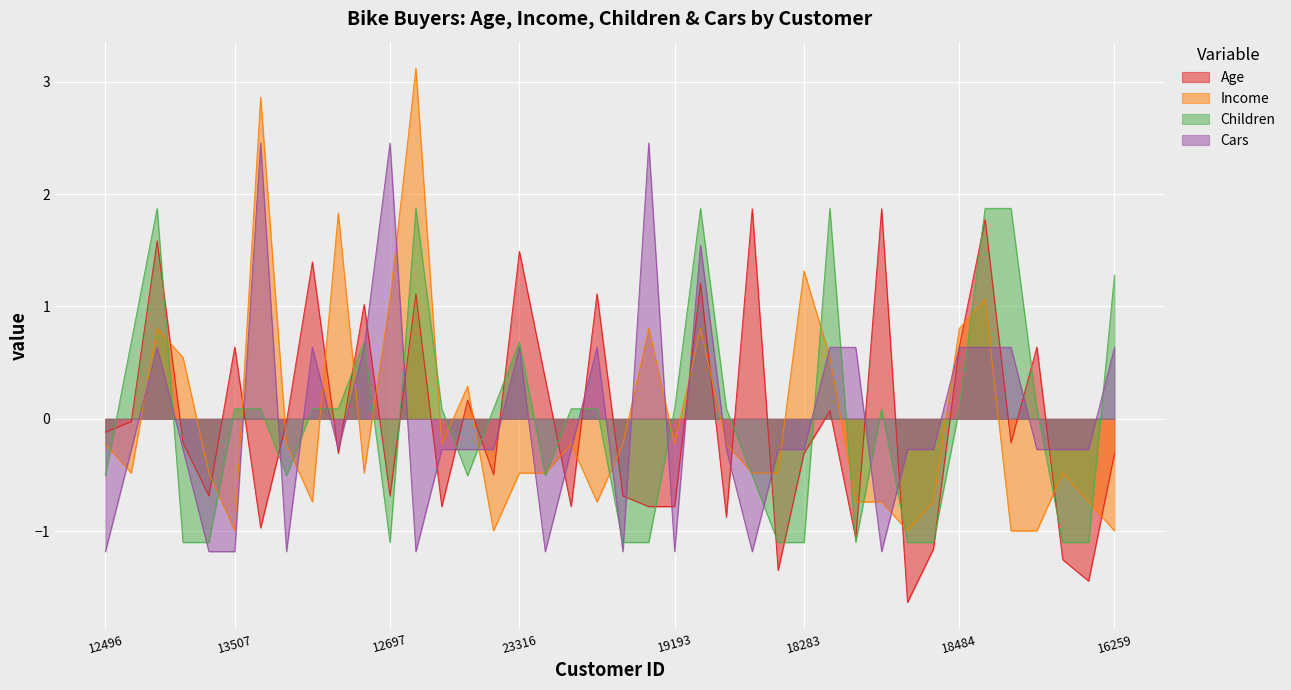

At which label does Age reach its minimum?

22400